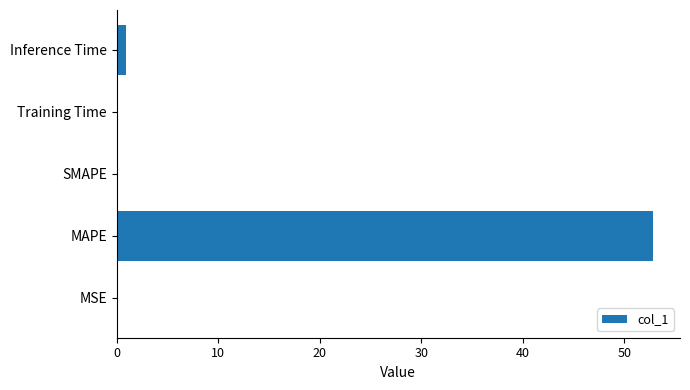

The value at MAPE is 52.8. True or false?

True